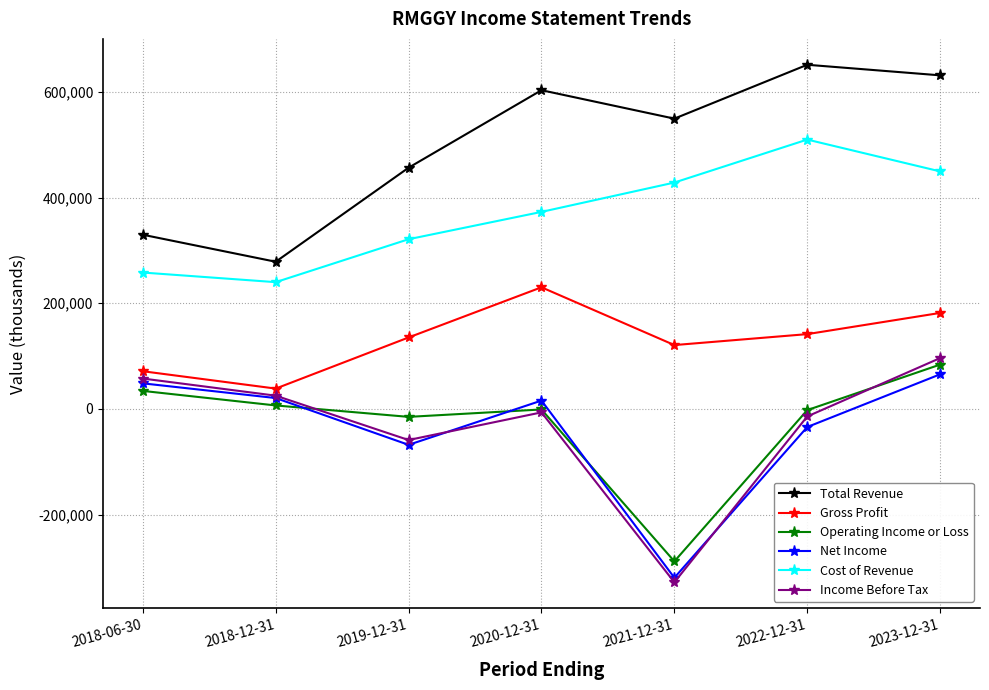

Where is Income Before Tax nearest to the value -115750?

2019-12-31